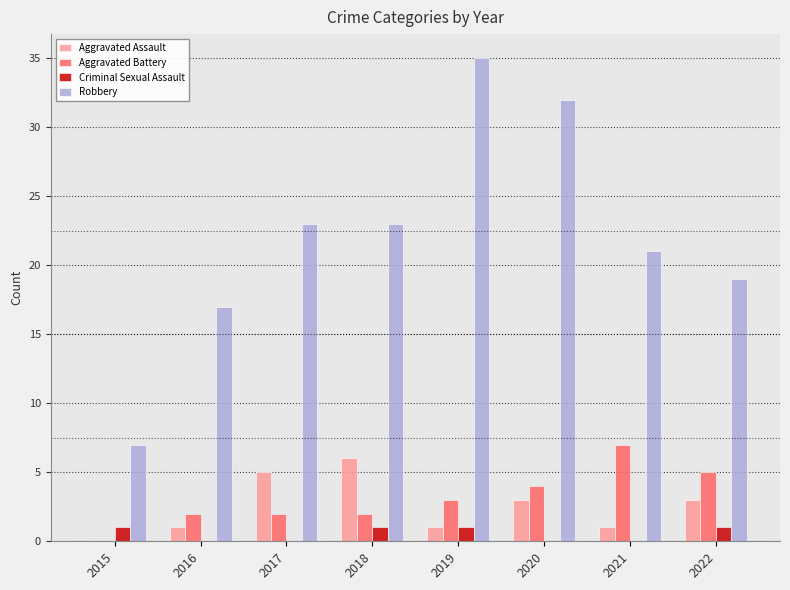

What is the sum of the Aggravated Assault values at 2019 and 2017?

6